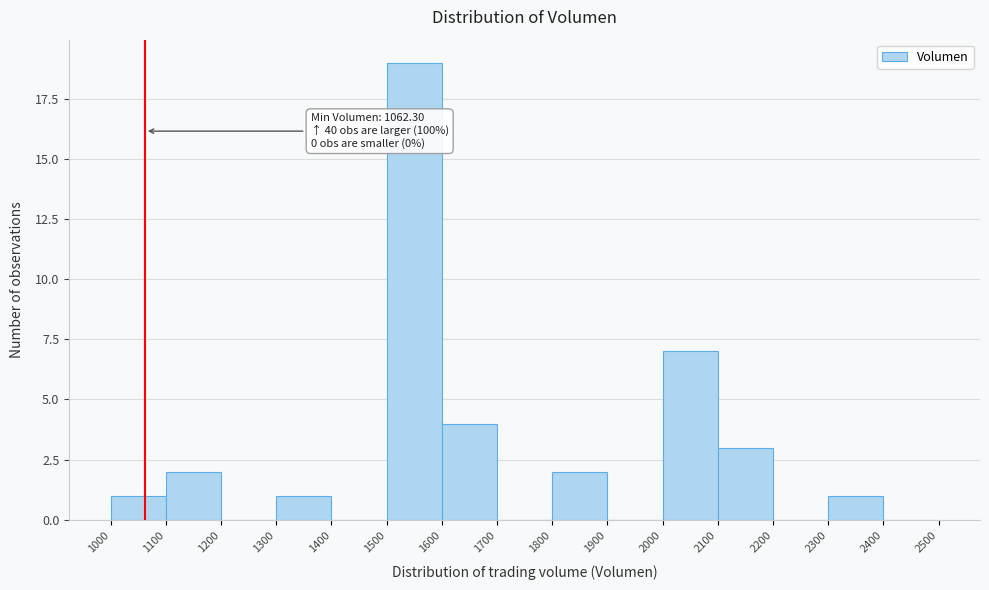

Over which range of the x-axis is the bar tallest?

1500 to 1600